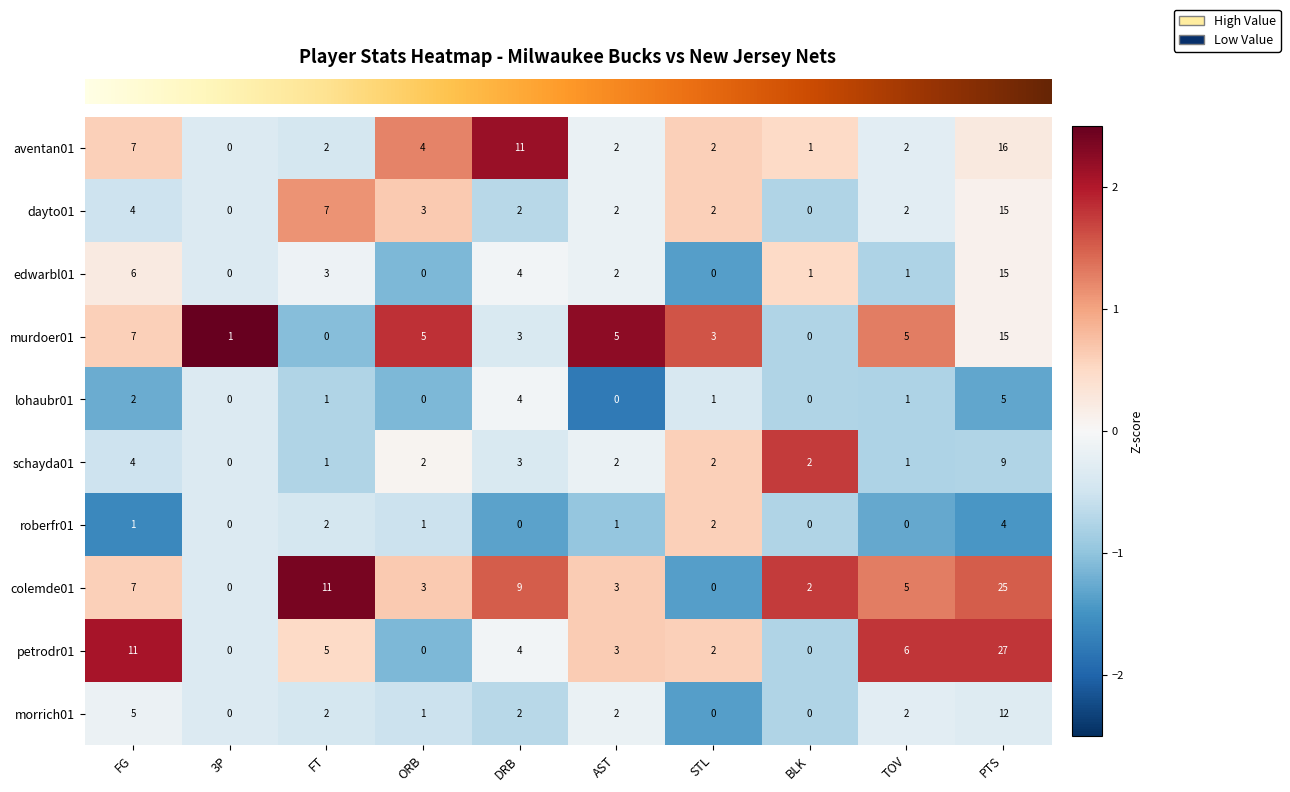

What is the sum of the colemde01 values at PTS and AST?

28